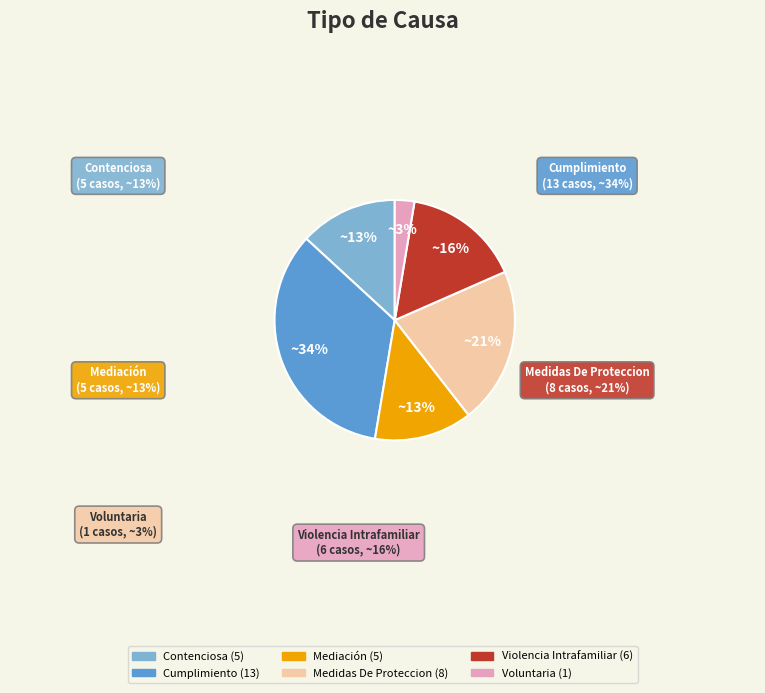

To the nearest percent, what is the difference between the Violencia Intrafamiliar and Medidas De Proteccion slice percentages?

5%